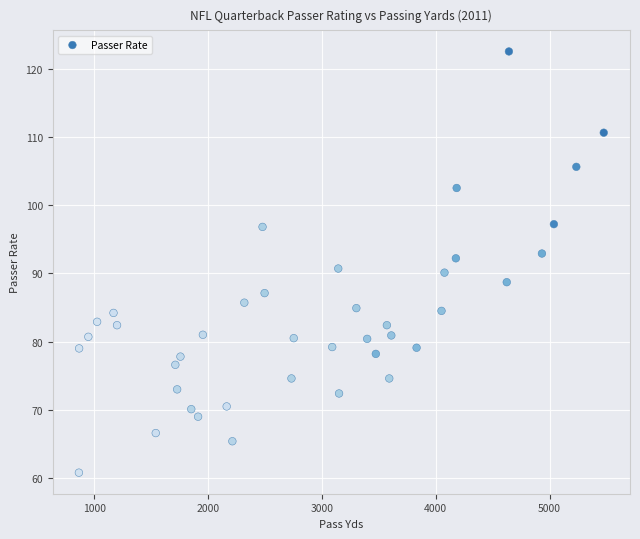

What is the range of X values (max minus min)?

4610.0